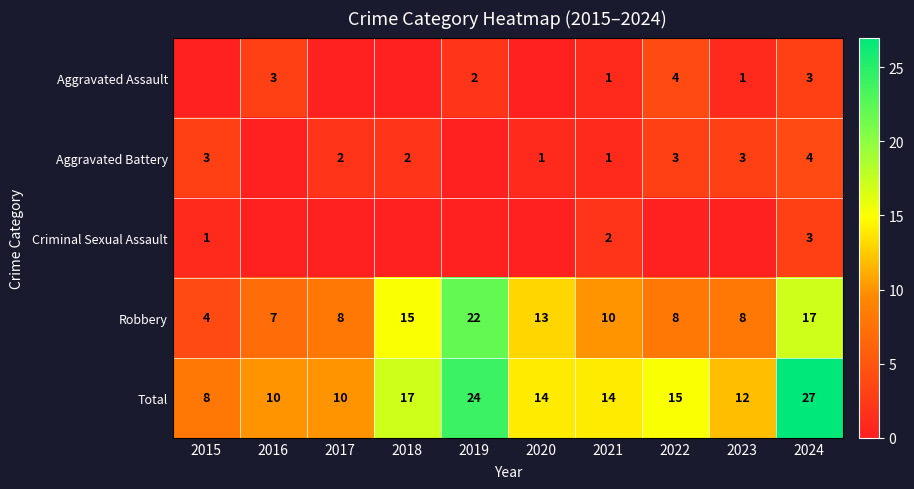

What is the average value of the Robbery series?

11